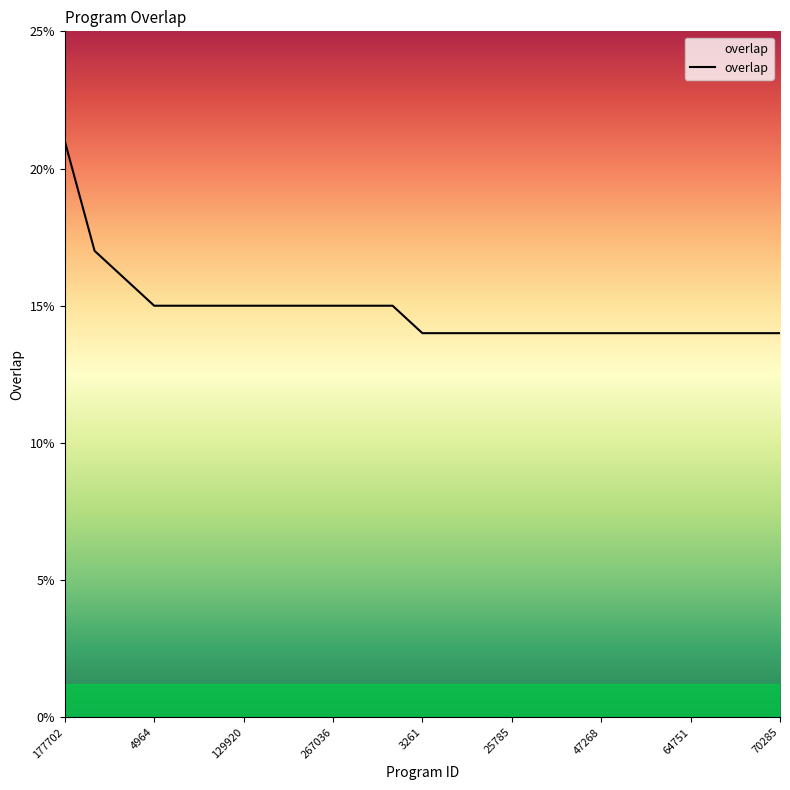

What is the smallest value displayed?

14